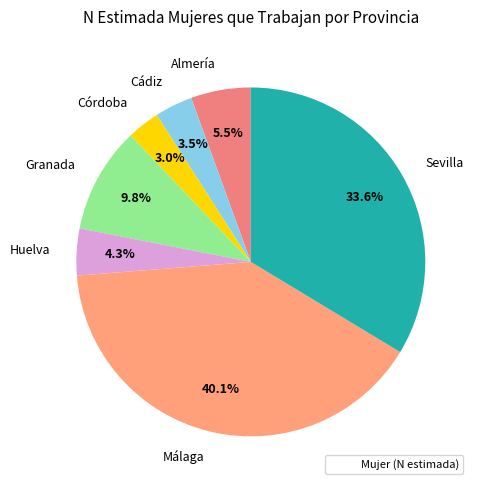

Is the sum of Almería and Huelva greater than half?

No